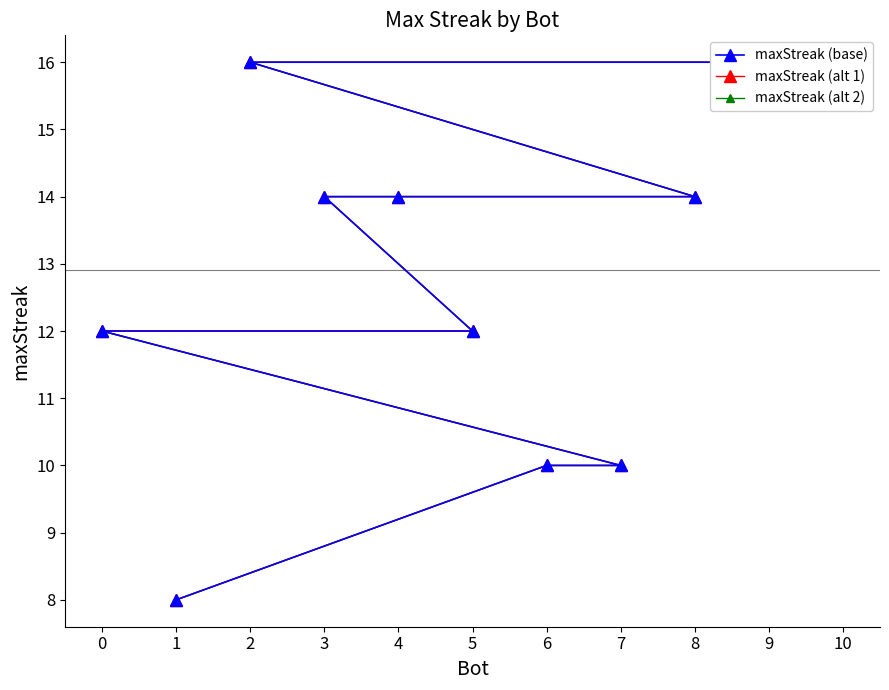

True or false: maxStreak (alt 1) and maxStreak (base) cross at least once.

False